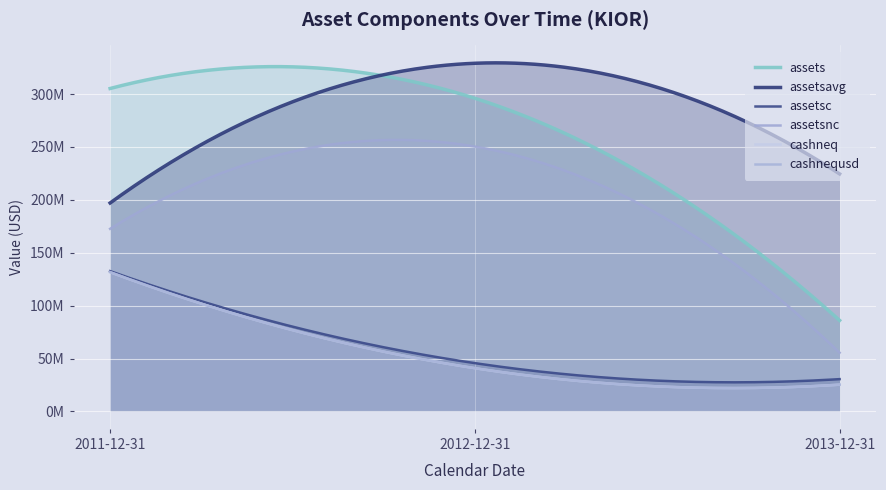

Reading left to right, extract all data points from this chart.

assets: 305264000	296037000	86050000
assetsavg: 197052500	329126500	224529000
assetsc: 132637000	45654000	30532000
assetsnc: 172627000	250383000	55518000
cashneq: 131637000	40887000	25317000
cashnequsd: 131637000	40887000	25317000